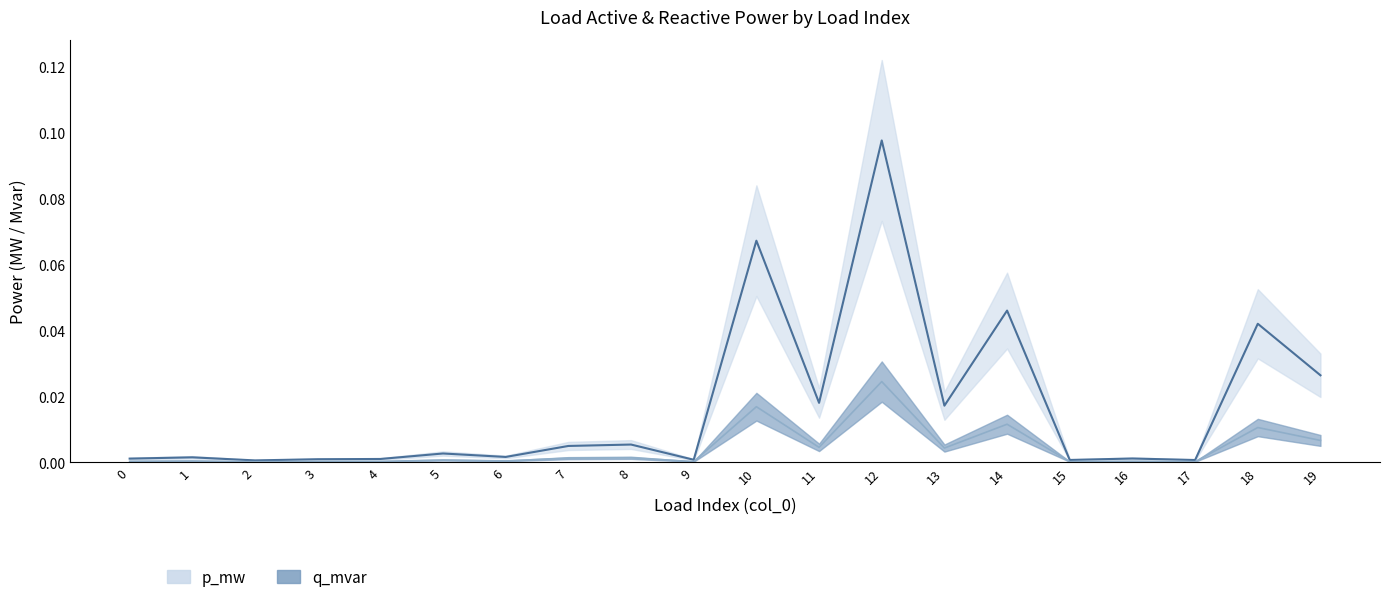

Is it true that q_mvar equals 0.0 at 5?

False